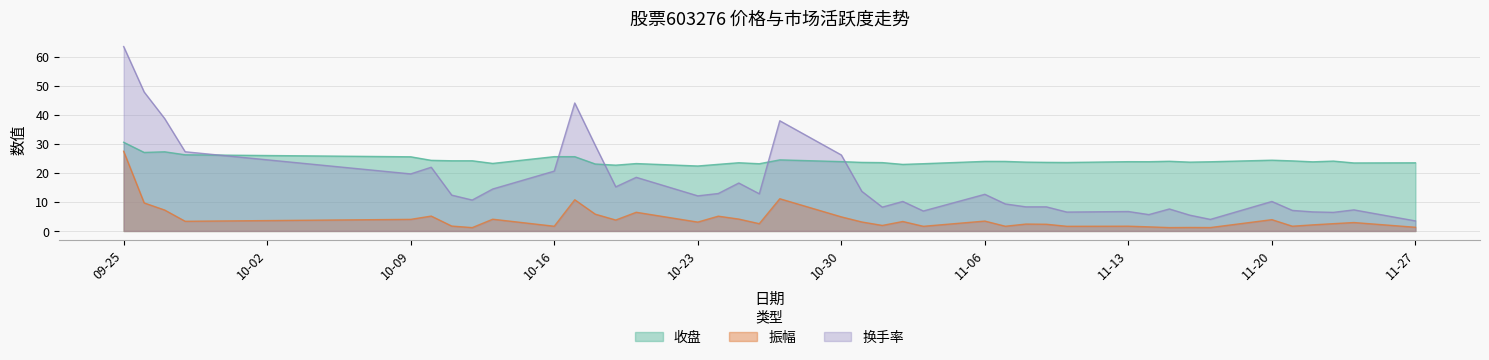

Which series has the largest range (max minus min)?

换手率